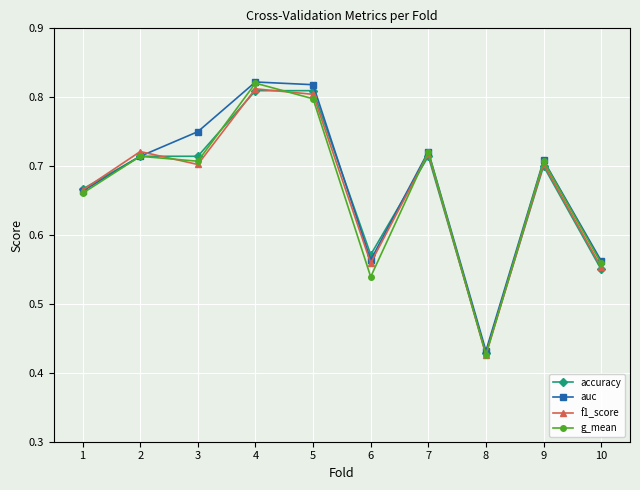

Count the auc values in the range 0 to 1.

10